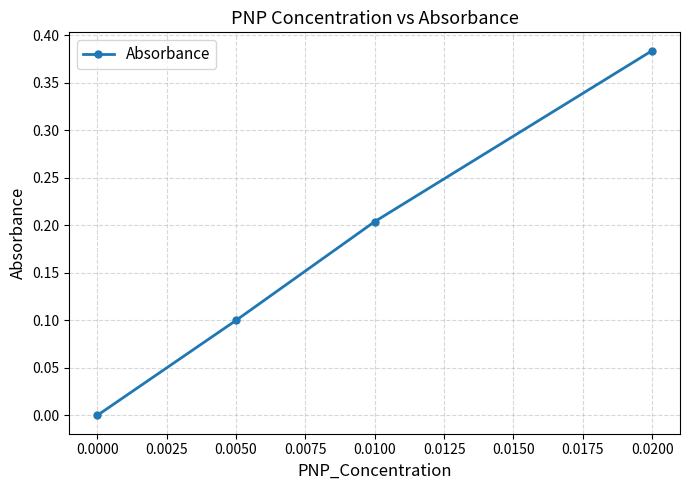

True or false: there are more than 0 points higher than both neighbors.

False